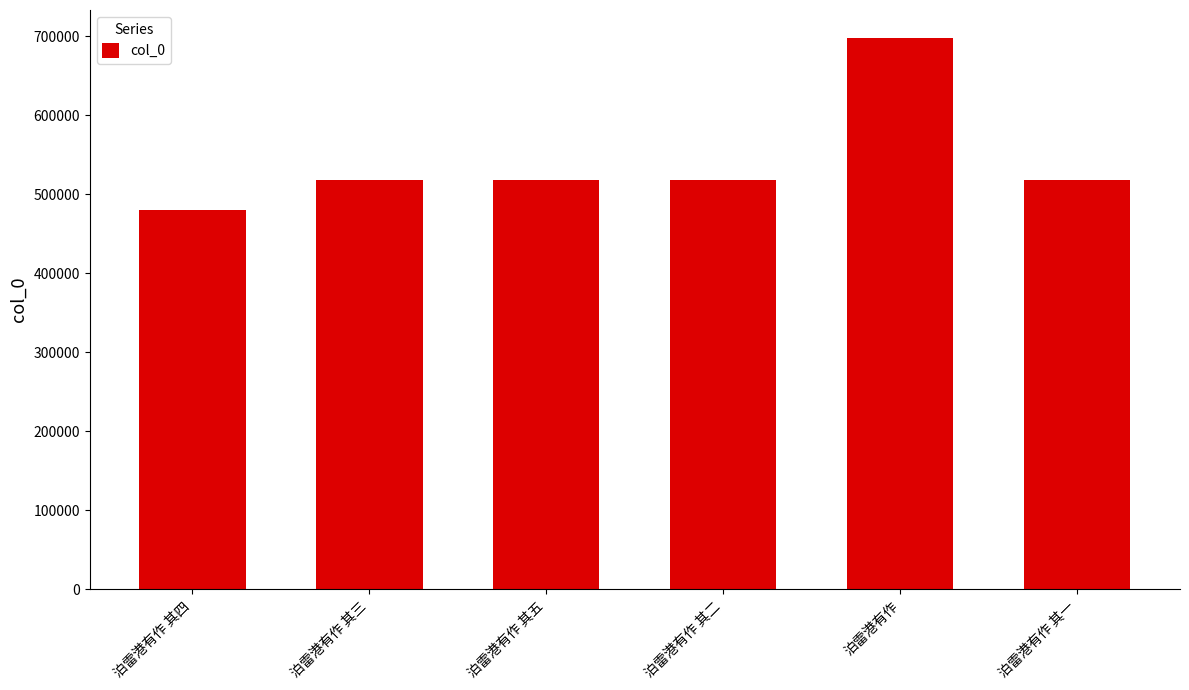

What position from the left is 泊雷港有作 其五?

3